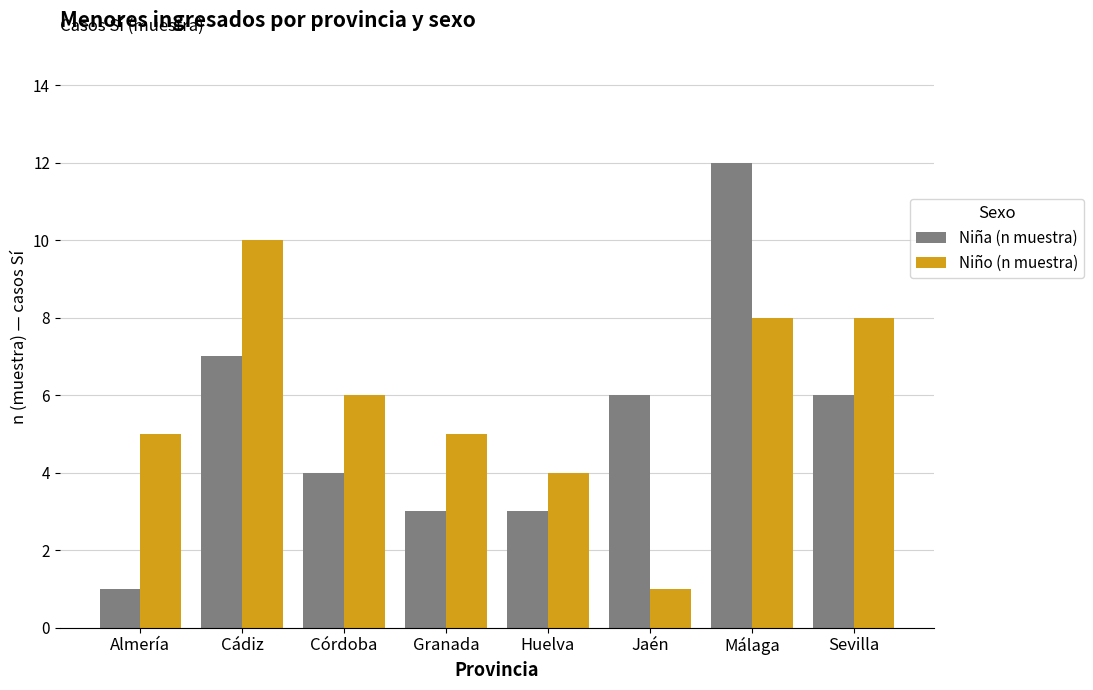

What is the value of the Niño (n muestra) bar at the 4th from the left?

5